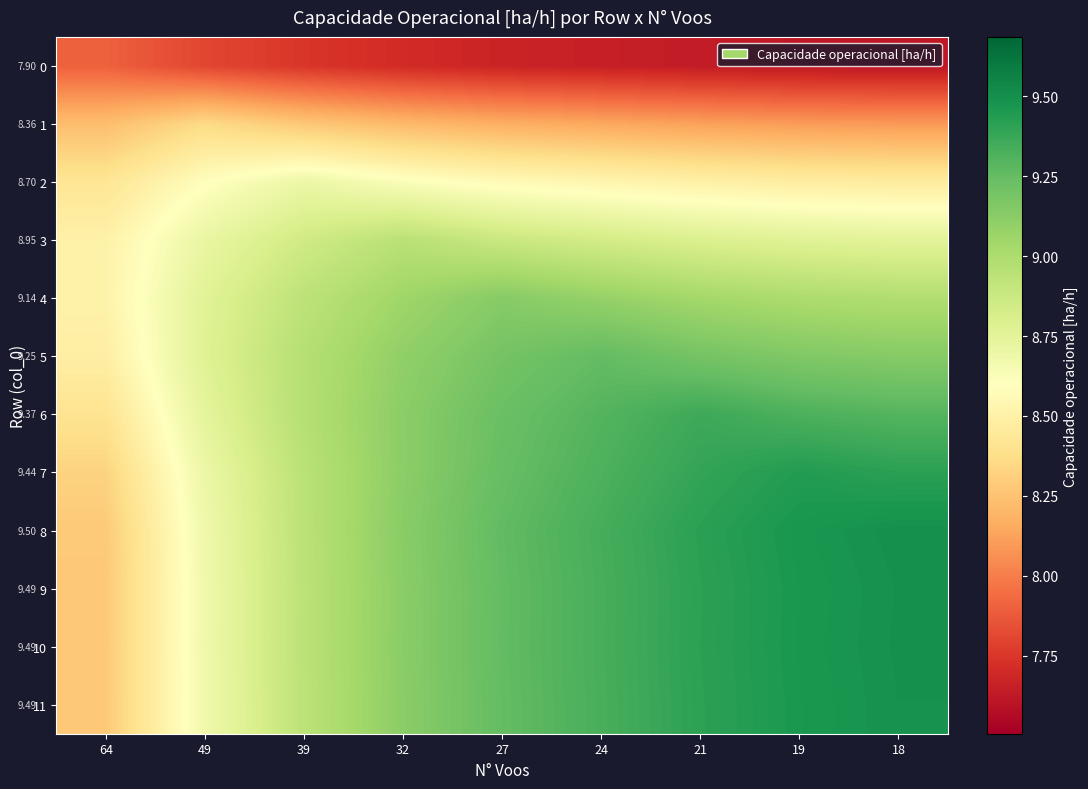

The row_2 series shows 15.3 at 27. True or false?

False